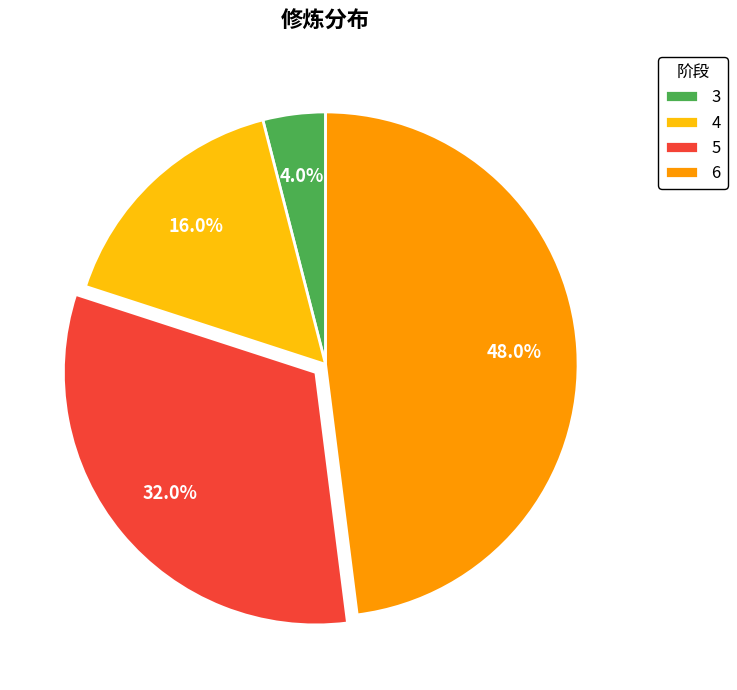

What is the largest slice in the pie chart?

6